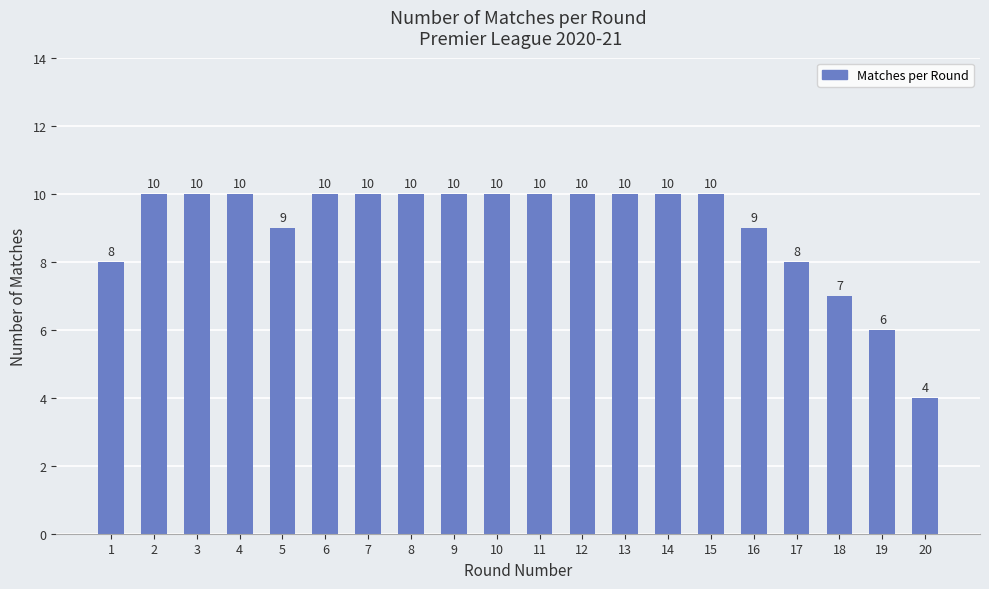

What is the approximate value at 20?

4